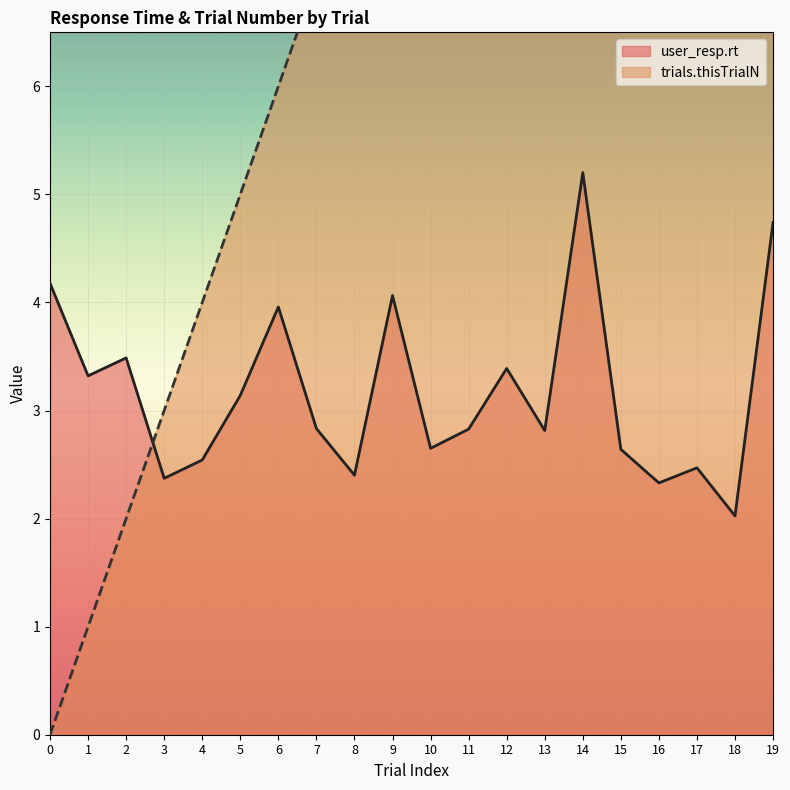

At which category is the sum across all series the highest?

19